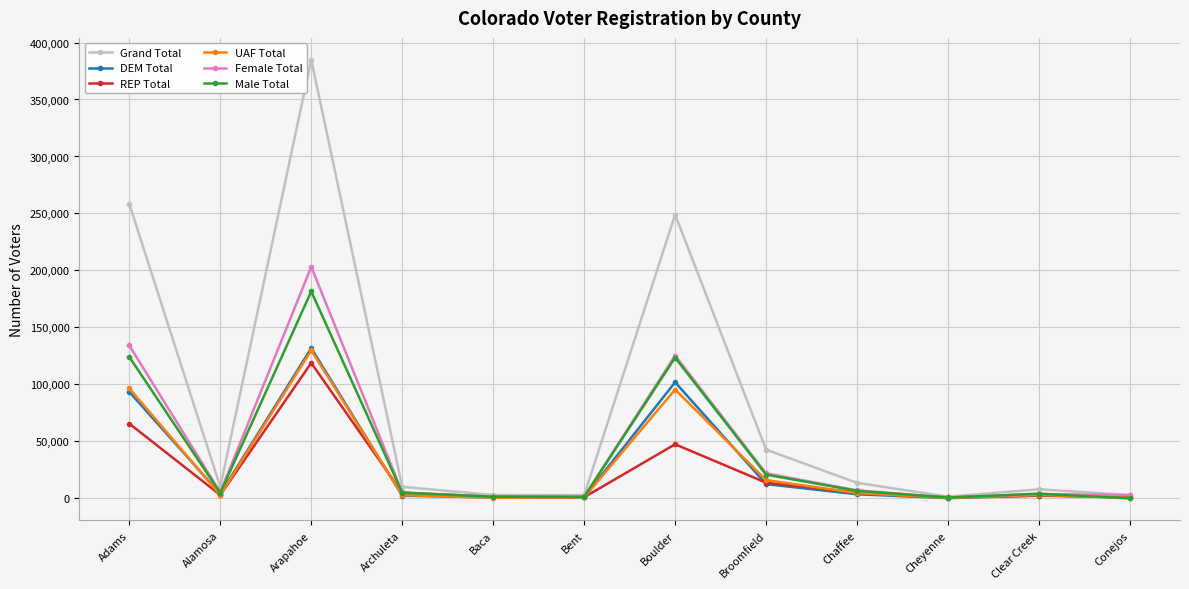

Is it true that Male Total equals 64618 at Boulder?

False